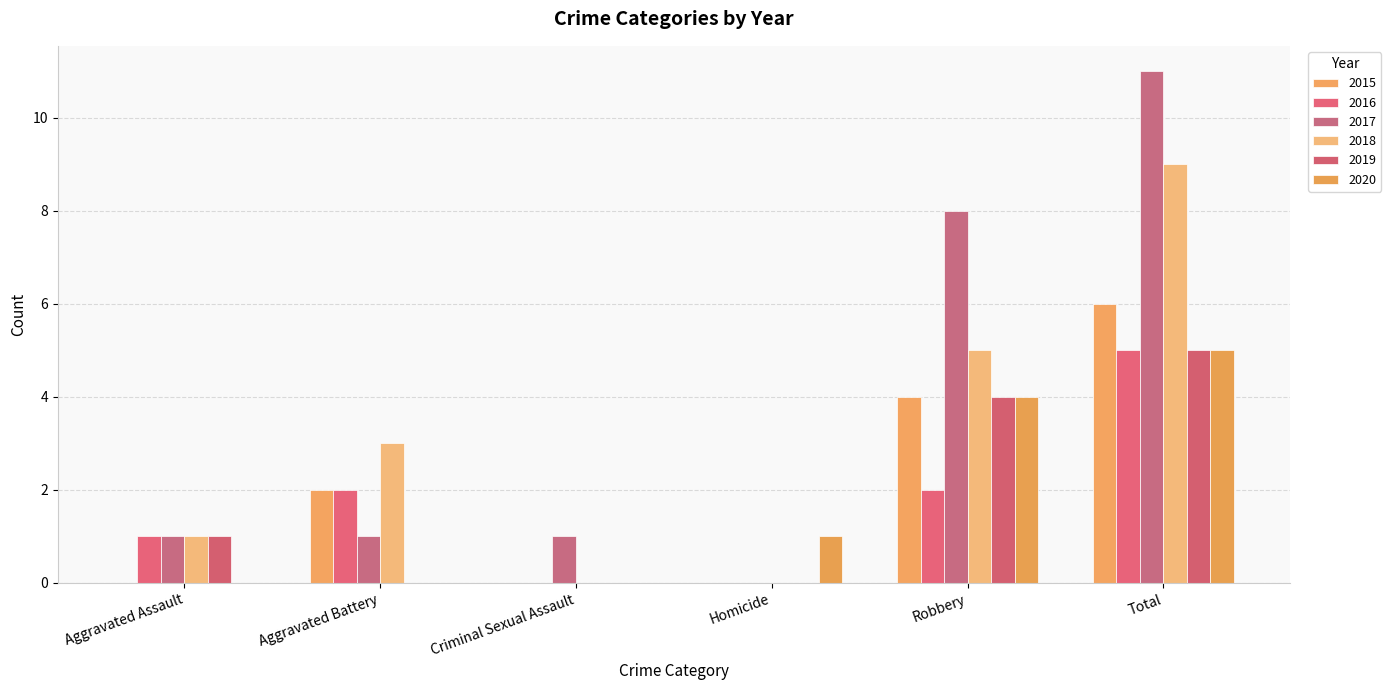

Does the chart contain stacked bars?

No